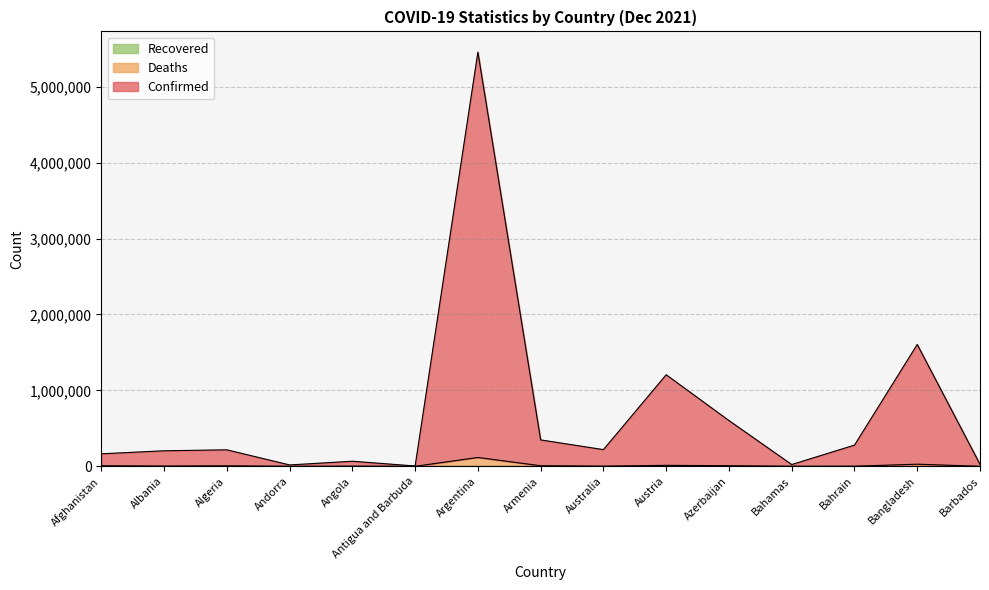

Which category has the lowest value in the Confirmed series?

Antigua and Barbuda